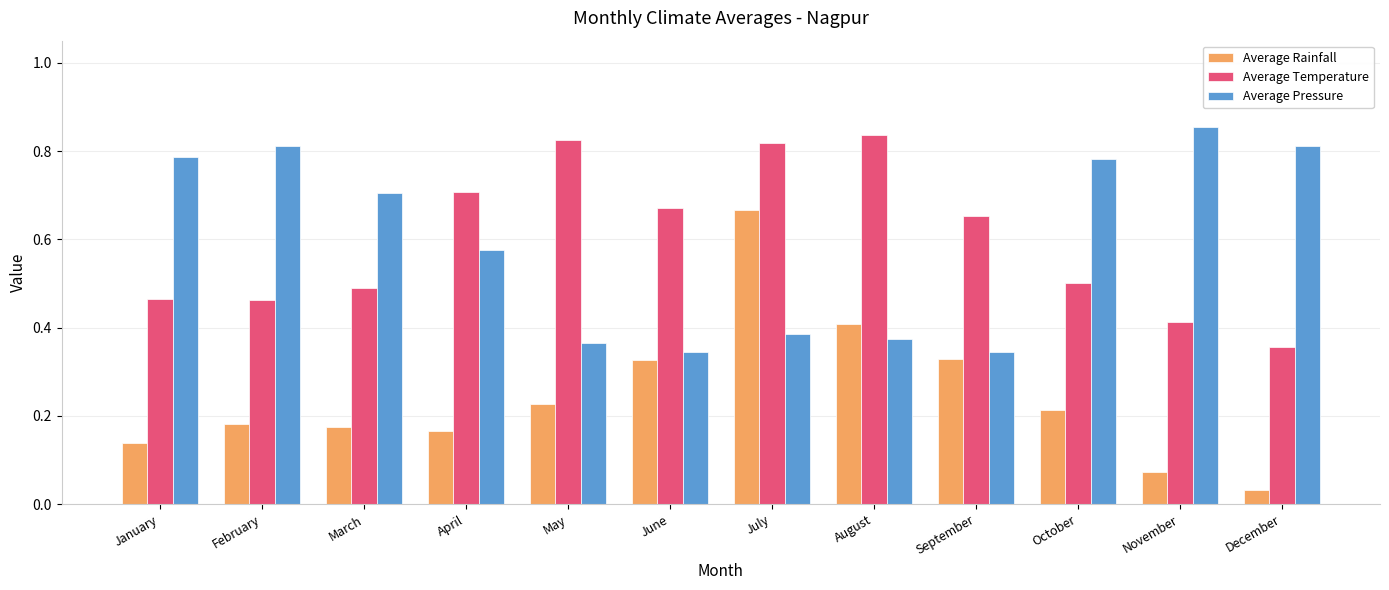

What is the sum of the Average Temperature values at September and November?

1.1